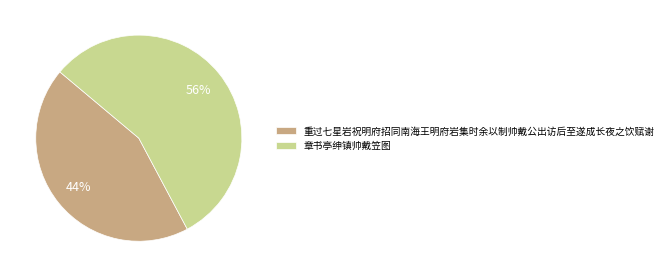

Is 重过七星岩祝明府招同南海王明府岩集时余以制帅戴公出访后至遂成长夜之饮赋谢 the majority of the pie?

No